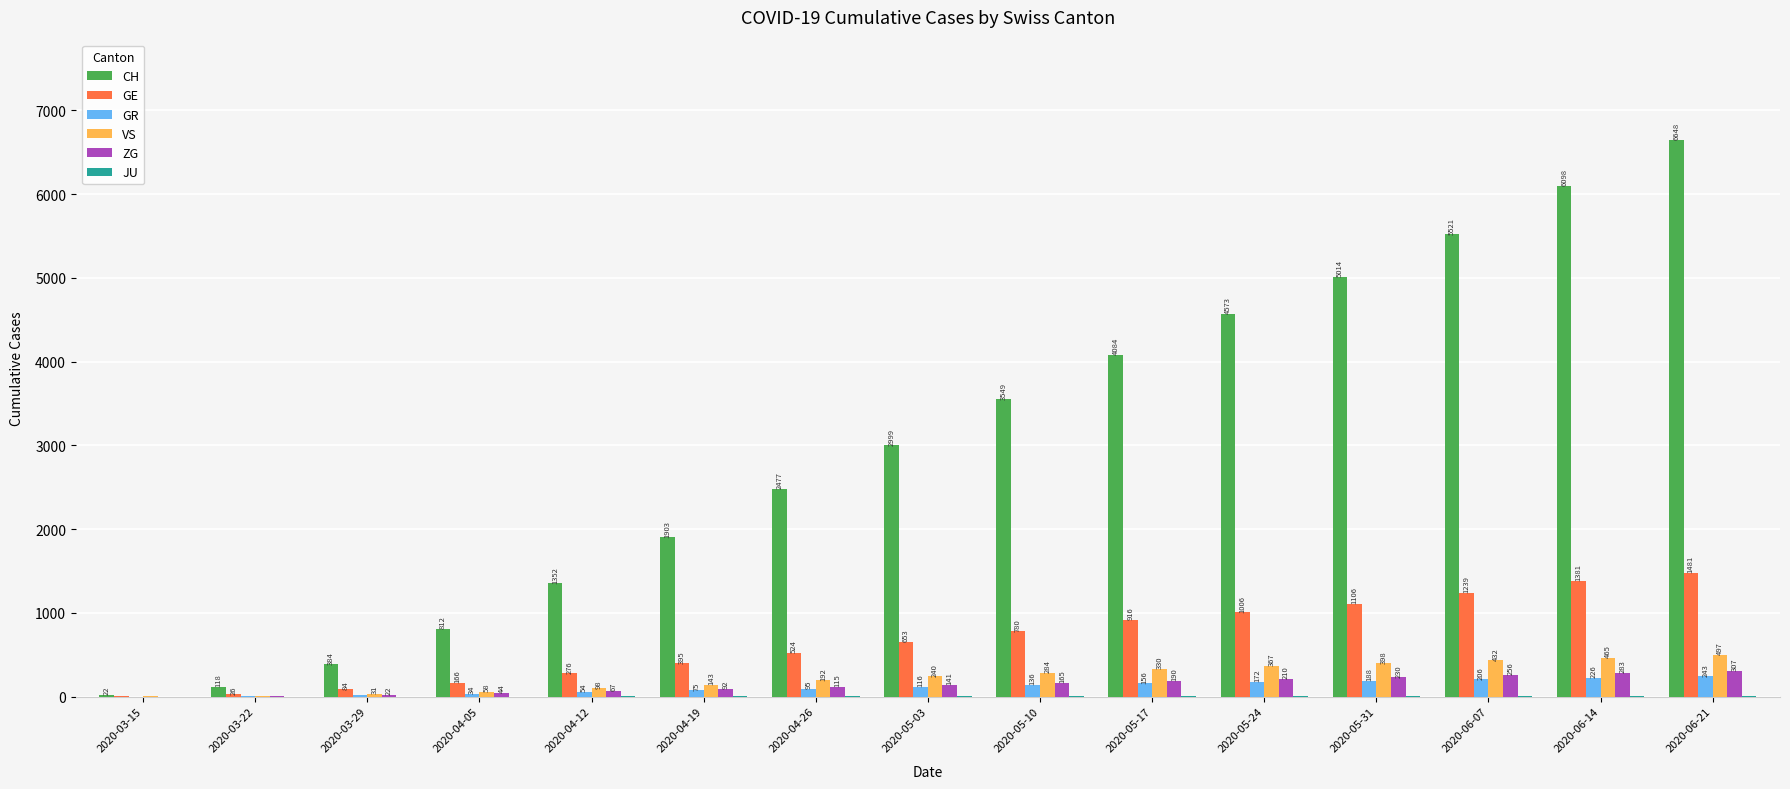

Which series has the widest spread of values?

CH